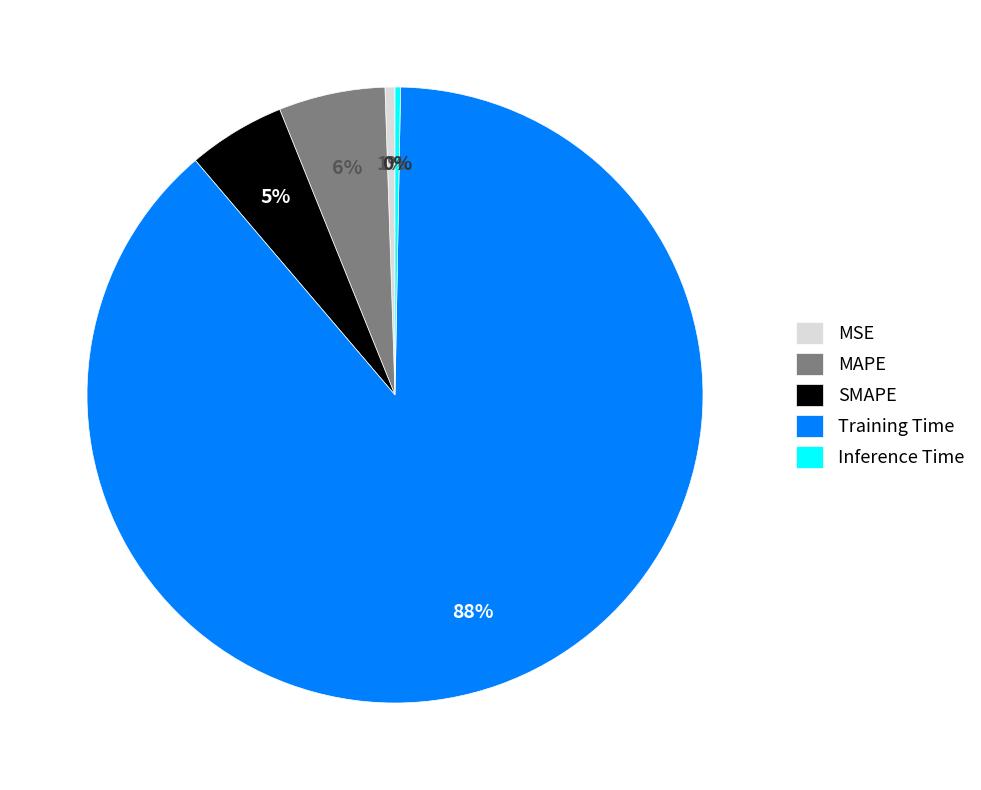

Which slice is the largest?

Training Time